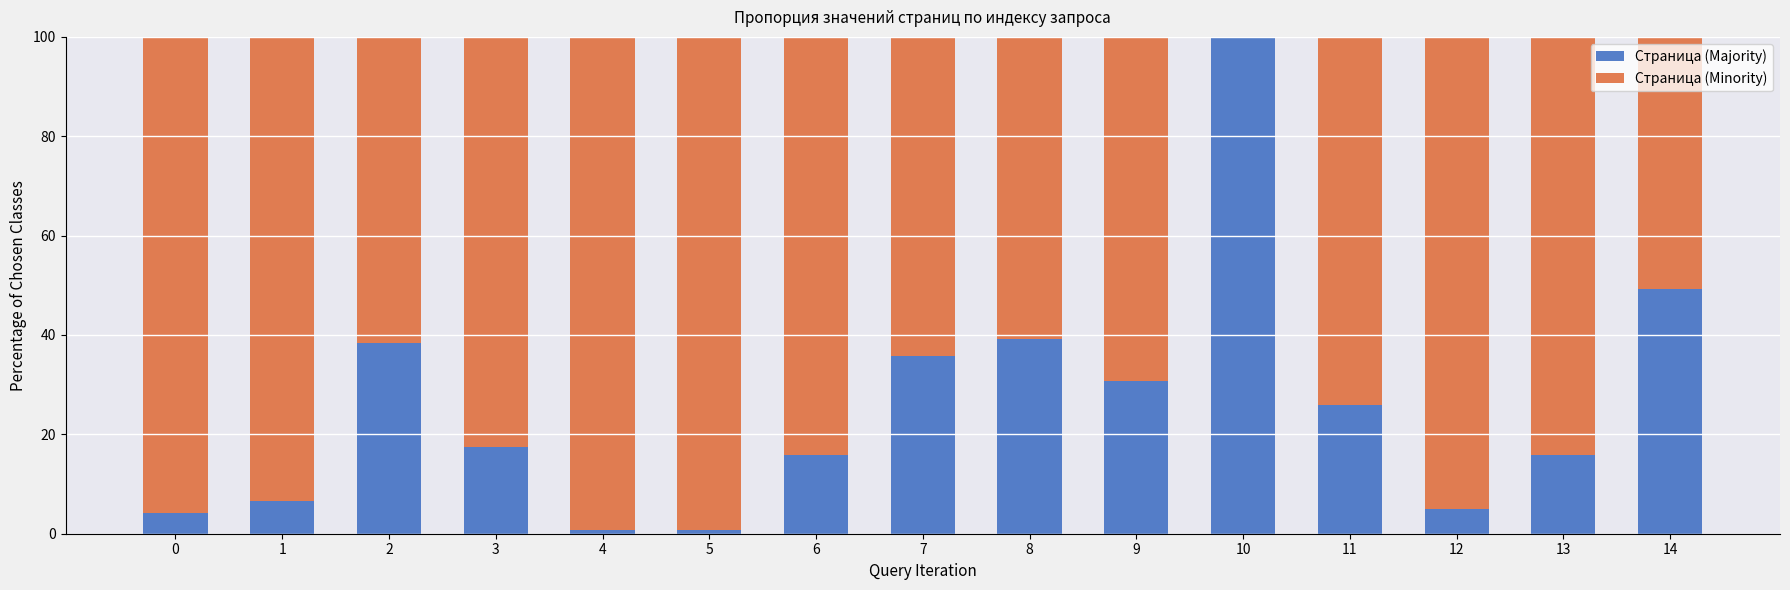

The Страница (Majority) series shows 6.7 at 1. True or false?

True